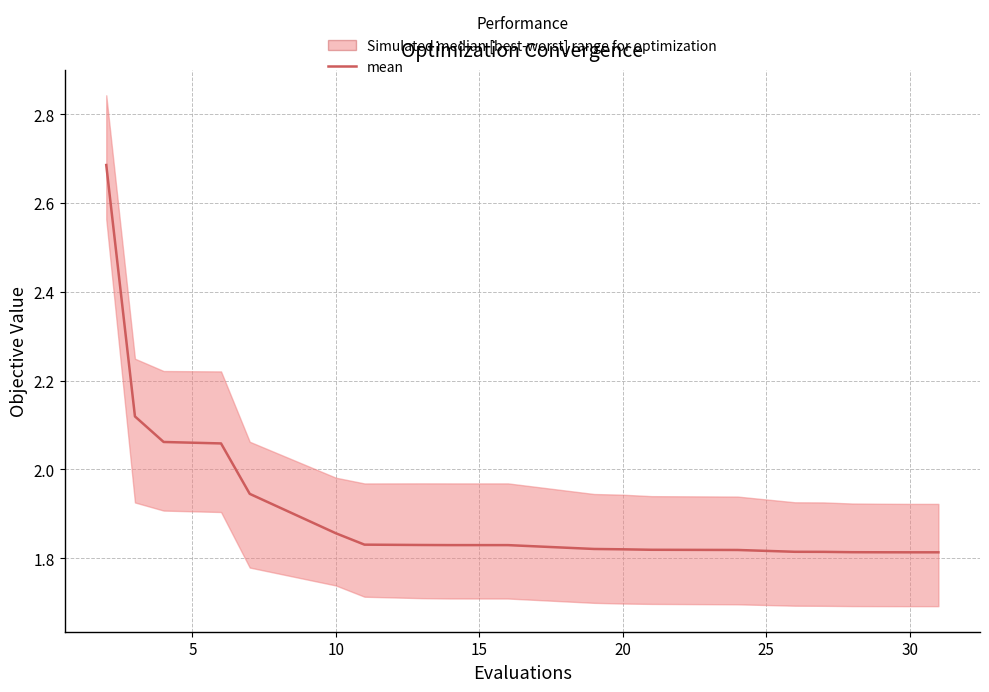

Reading left to right, what are all the values shown in this chart?

2.7	2.1	2.1	2.1	1.9	1.9	1.8	1.8	1.8	1.8	1.8	1.8	1.8	1.8	1.8	1.8	1.8	1.8	1.8	1.8